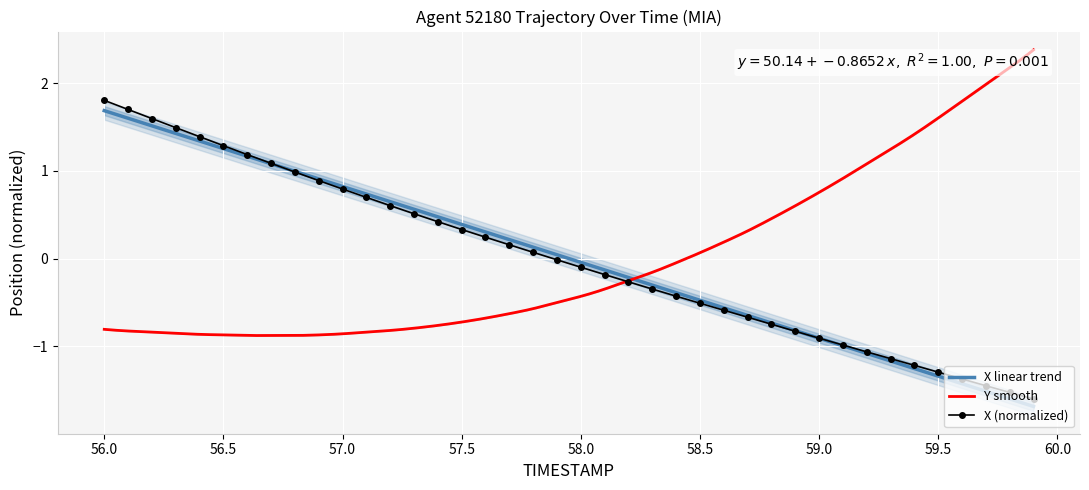

At which label does X (normalized) reach its peak?

56.0